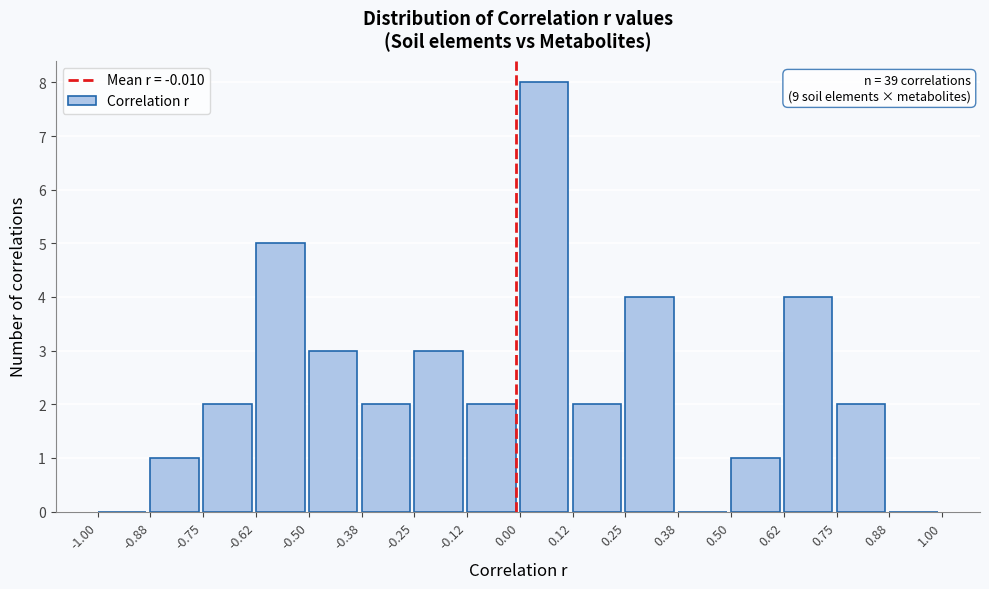

Which range on the x-axis has the tallest bar?

0.00 to 0.12